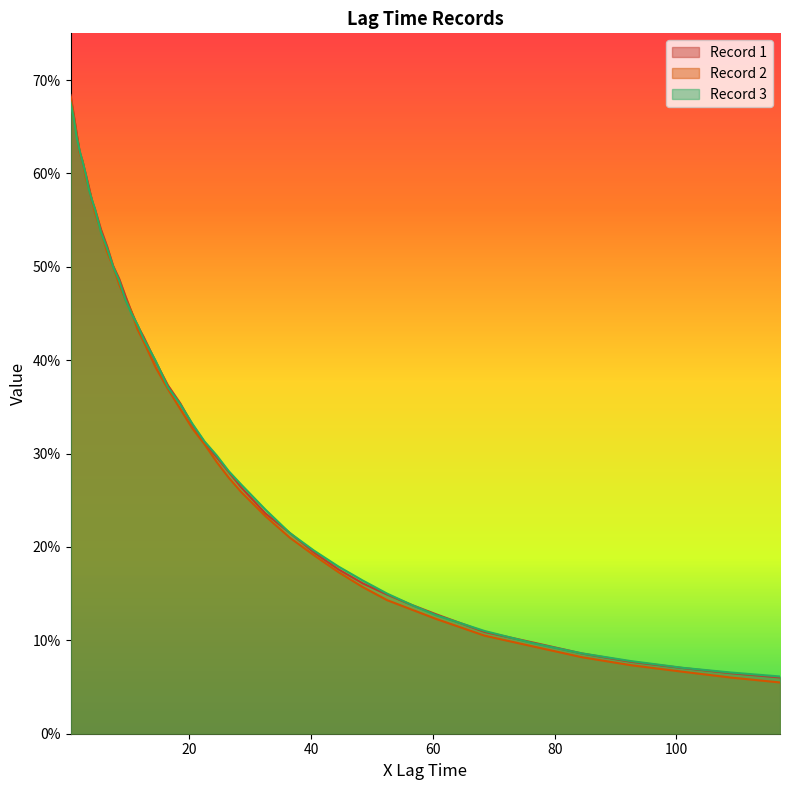

Which has a higher value, 117.0 or 20.5?

20.5